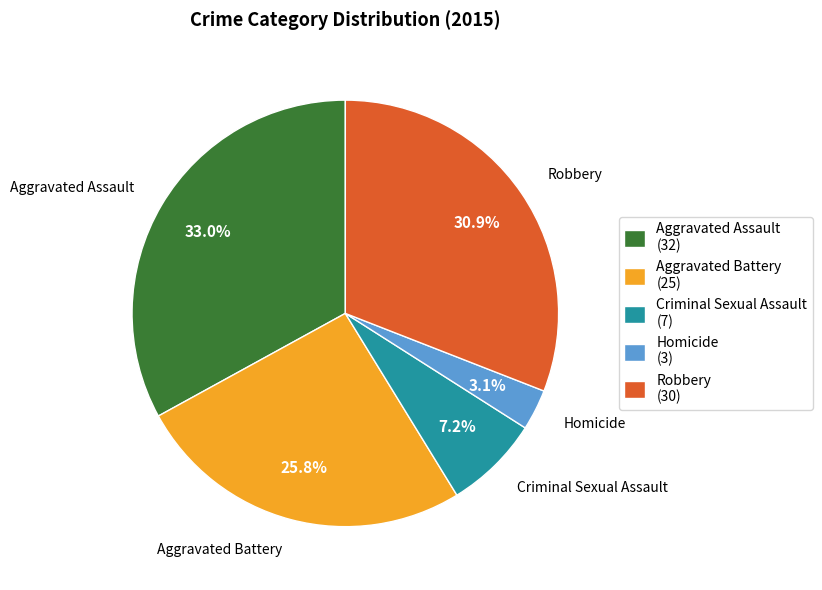

How many slices are in this pie chart?

5